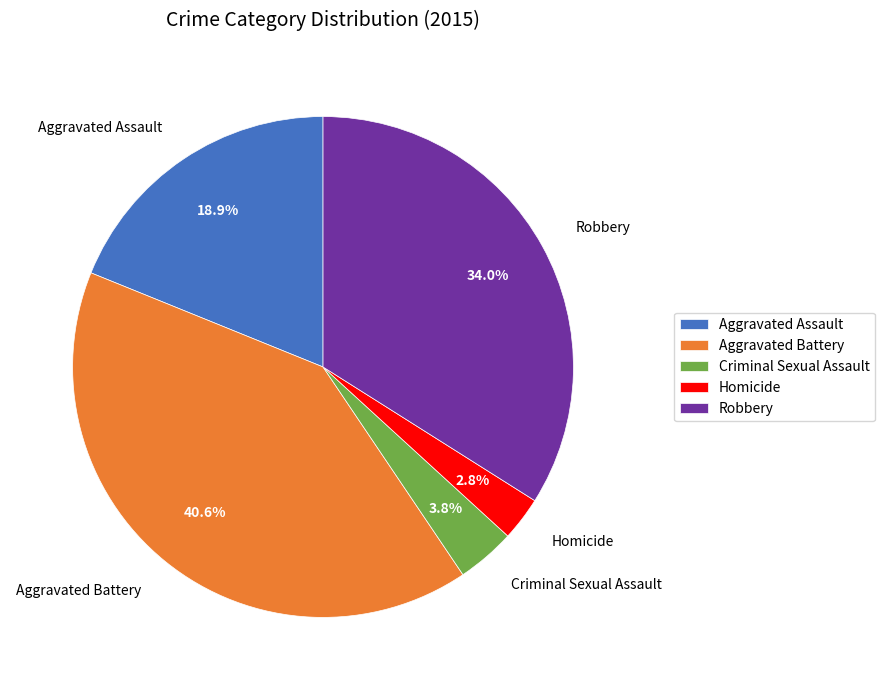

What is the smallest slice in the pie chart?

Homicide